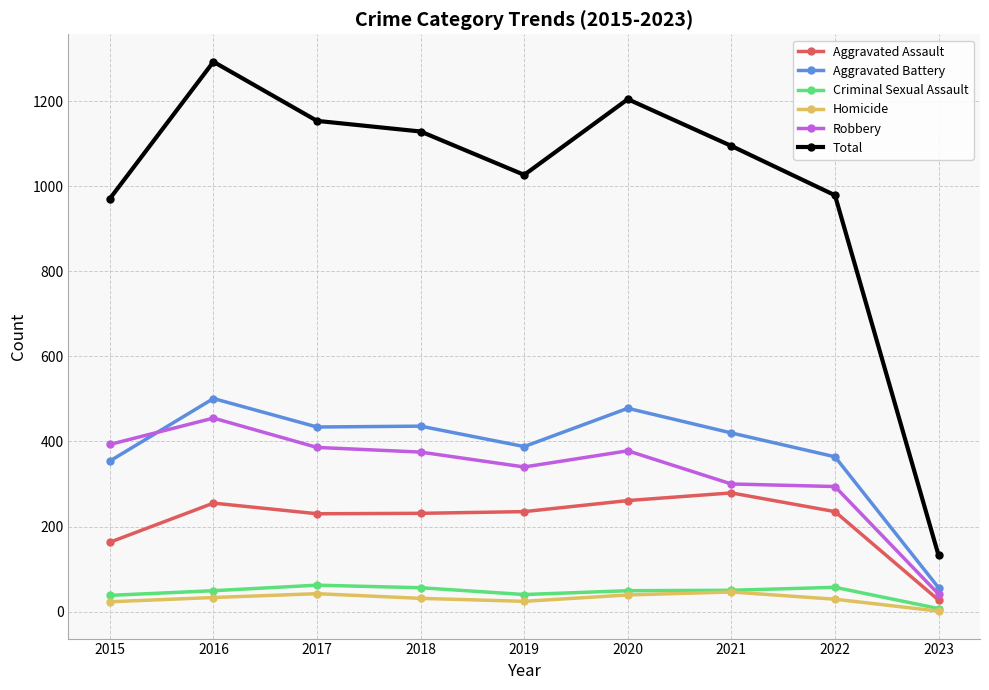

At which label does Total reach its peak?

2016